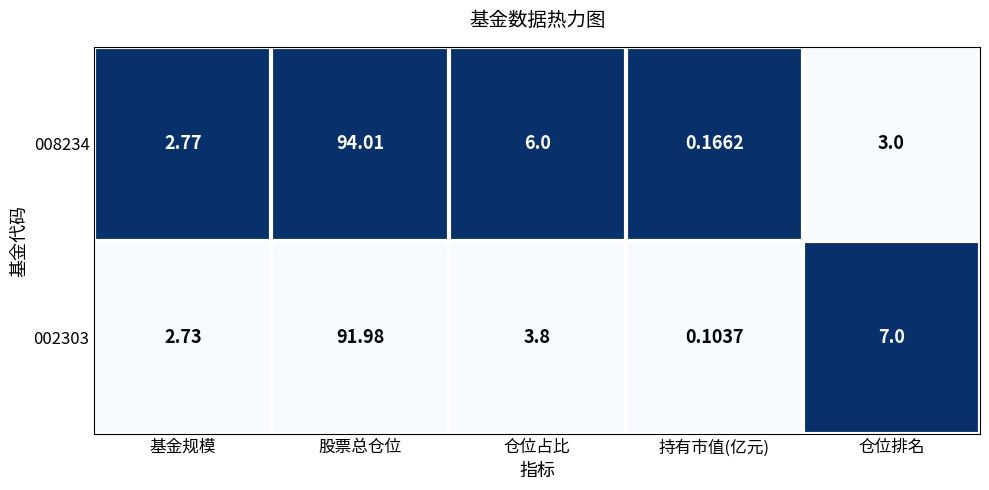

At which category is the sum across all series the highest?

股票总仓位